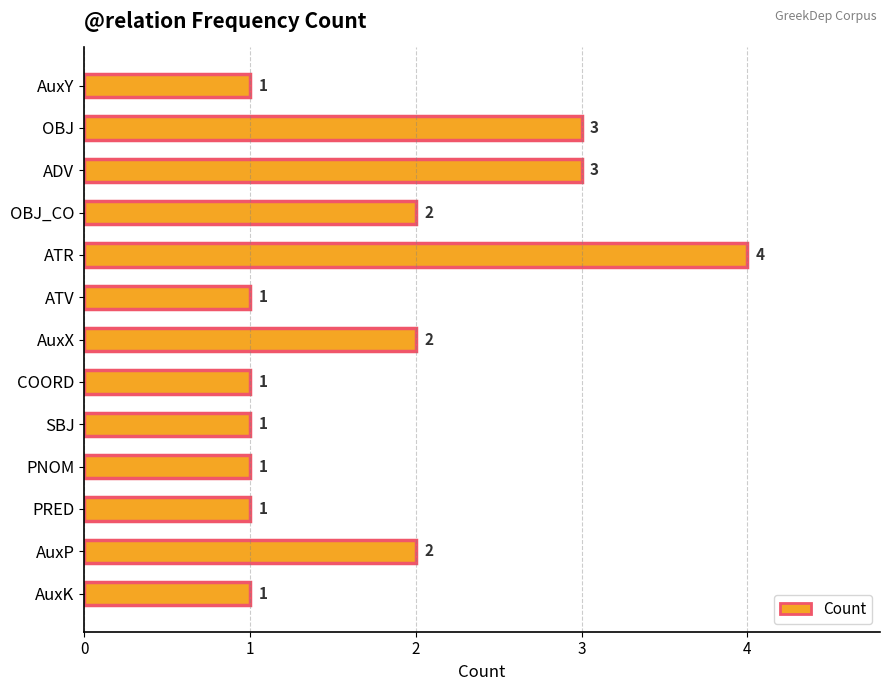

How many values are between 1 and 2?

10